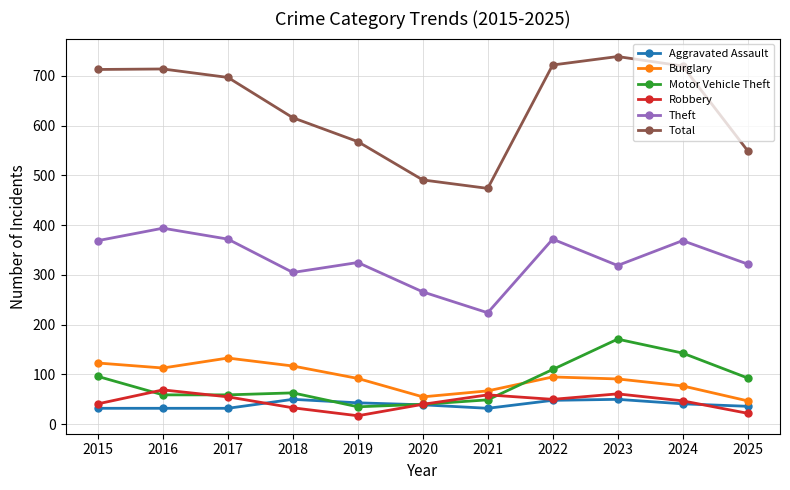

At which category does the chart reach its peak across all series?

2023